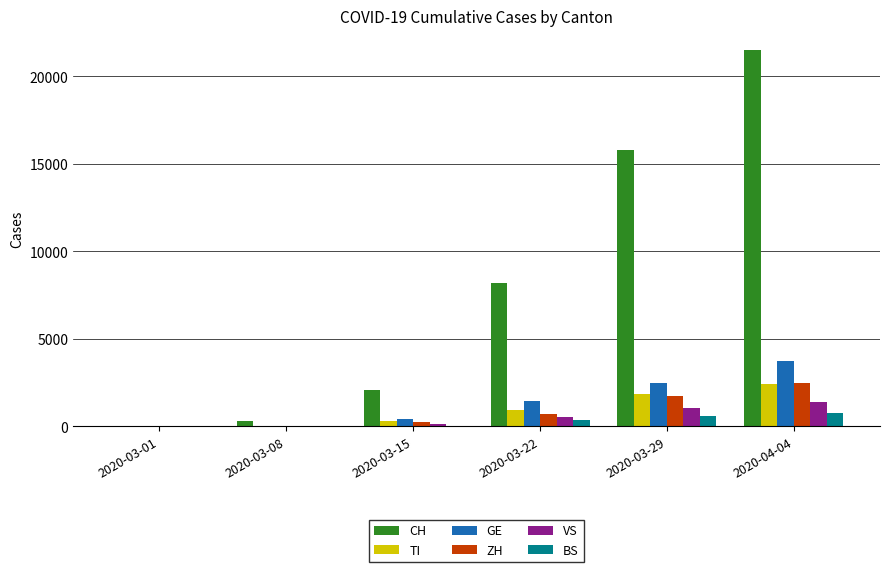

The value of TI at 2020-03-29 is 1837. True or false?

True